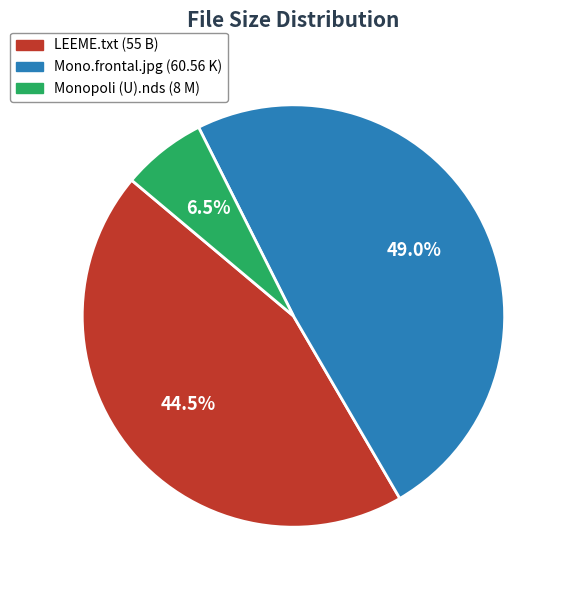

How many slices are in this pie chart?

3